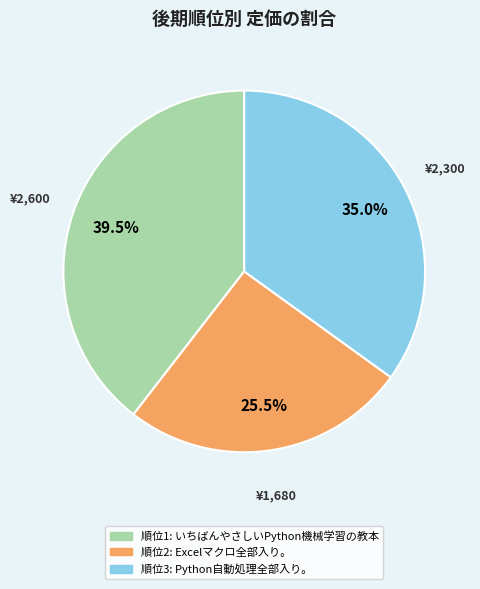

How many segments does this pie chart have?

3